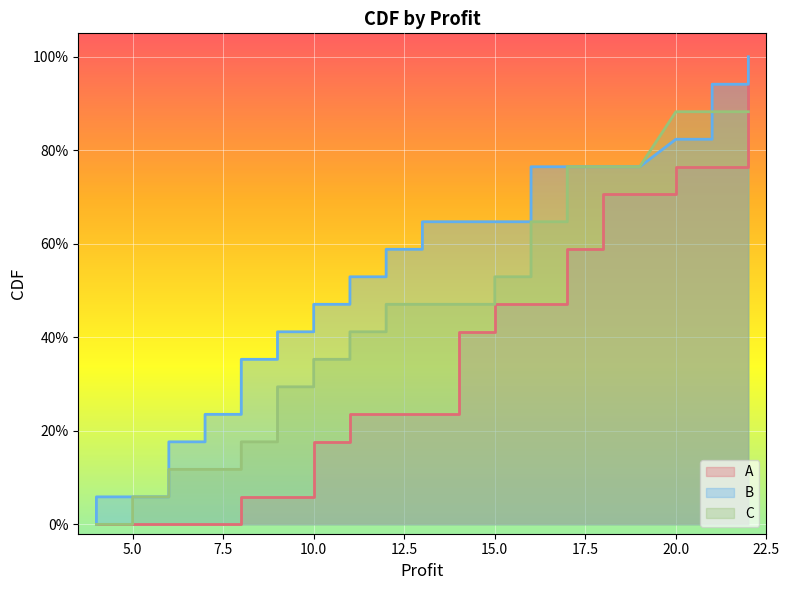

True or false: A and B intersect in this chart.

False